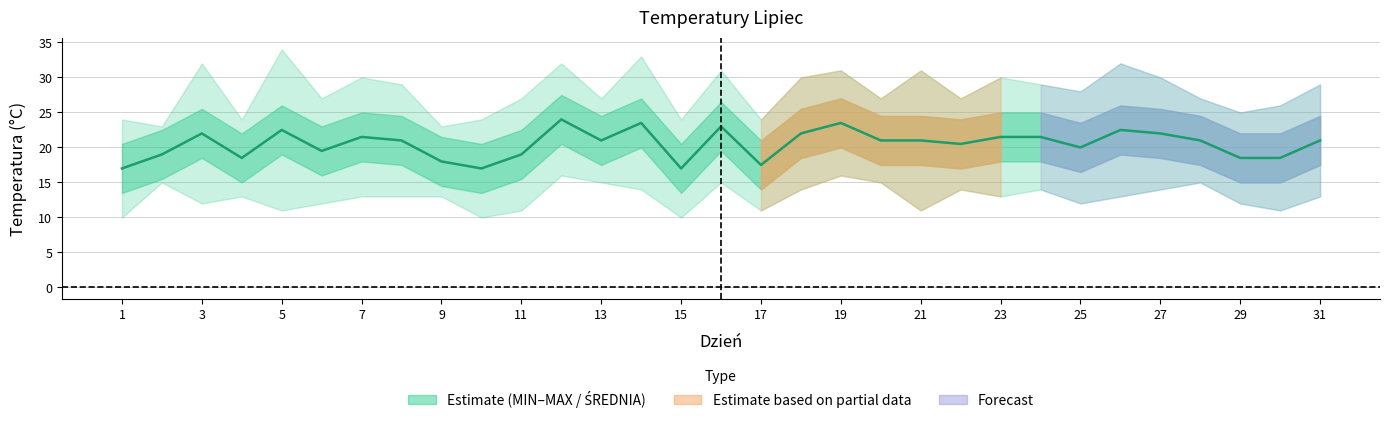

The value at 27 is 22.0. True or false?

True